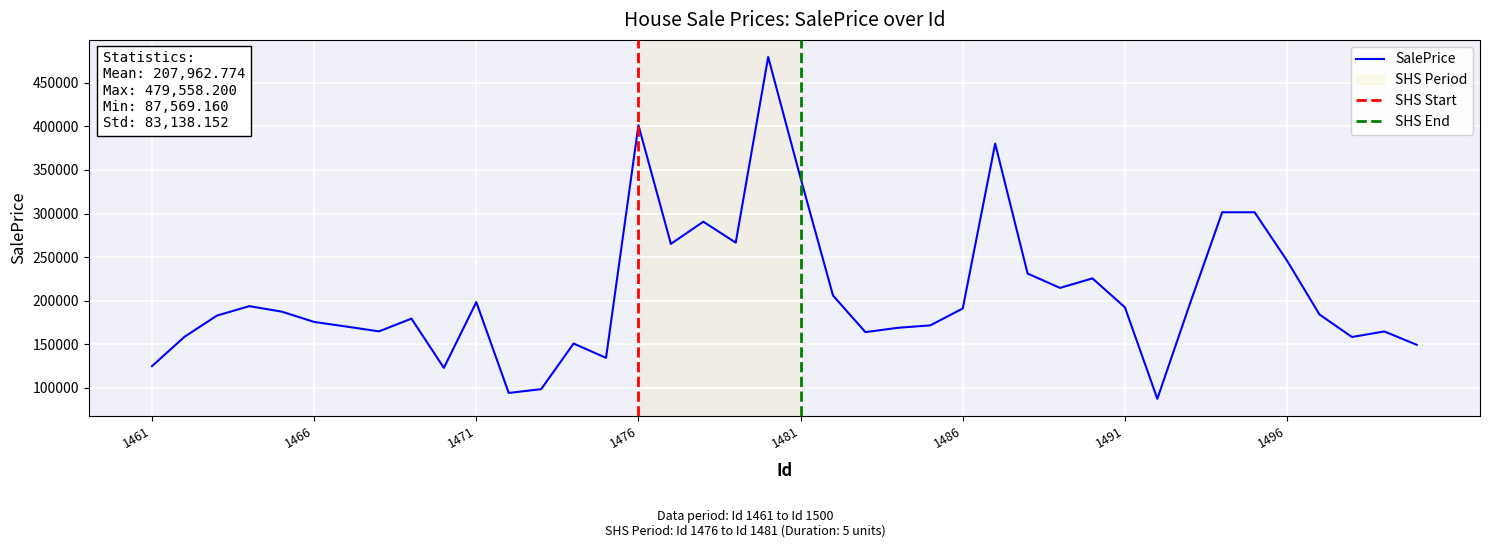

What is the value of the 1st point from the left?

125038.1